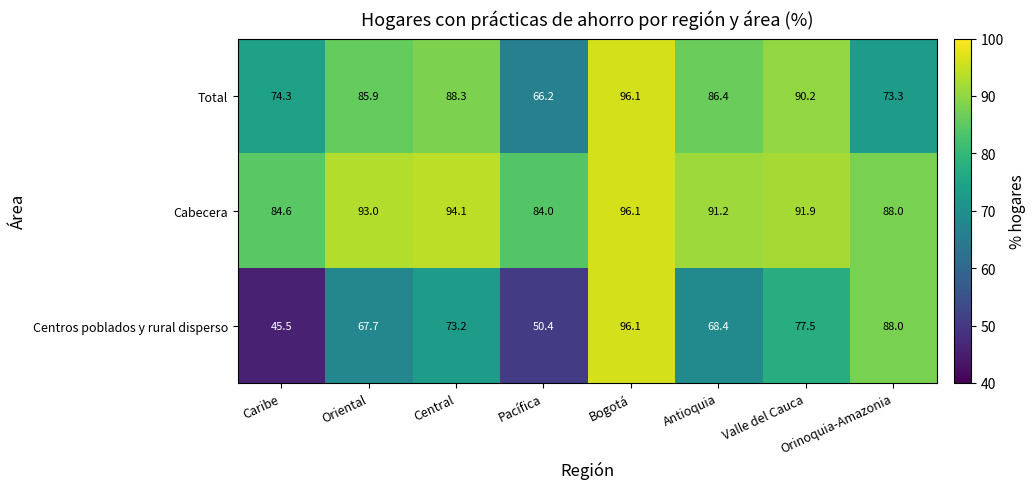

Between Caribe and Antioquia, which series saw the biggest shift?

Centros poblados y rural disperso